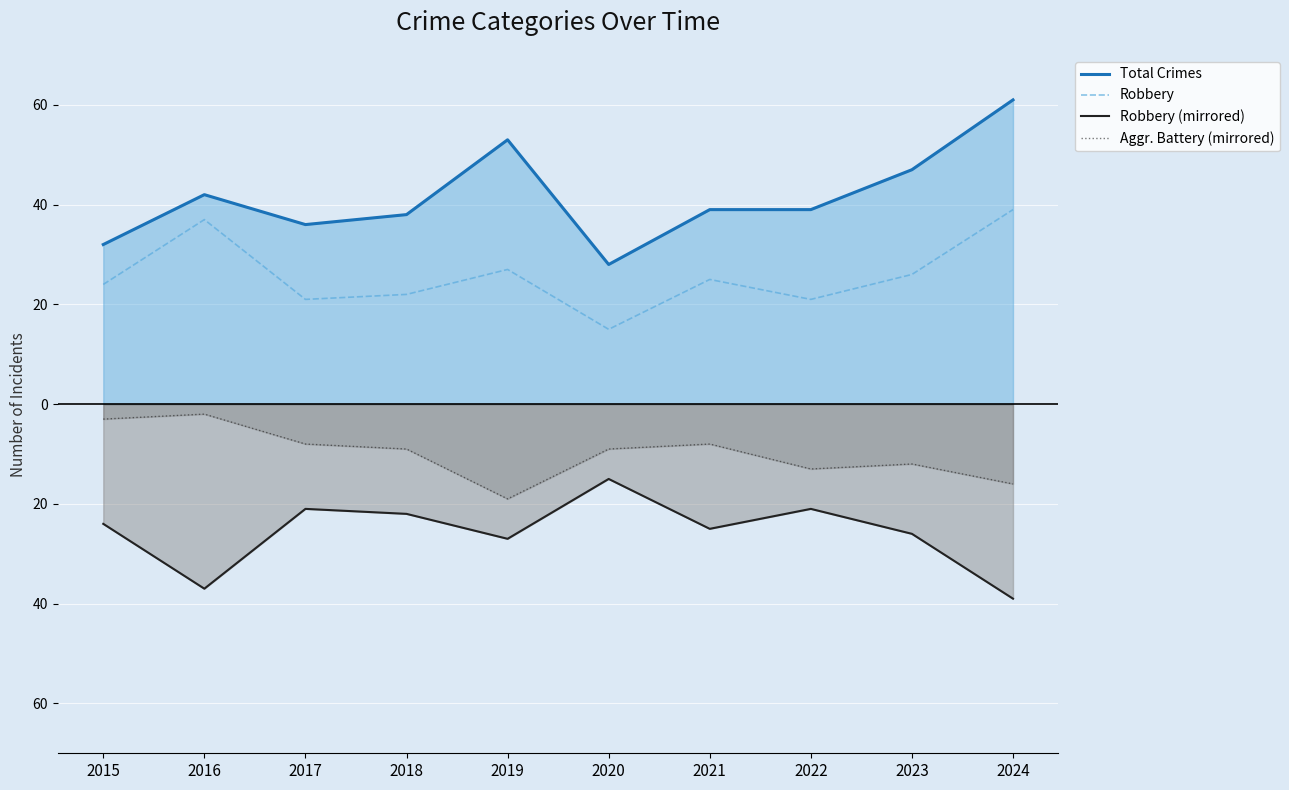

The value of Total Crimes at 2016 is 61. True or false?

False